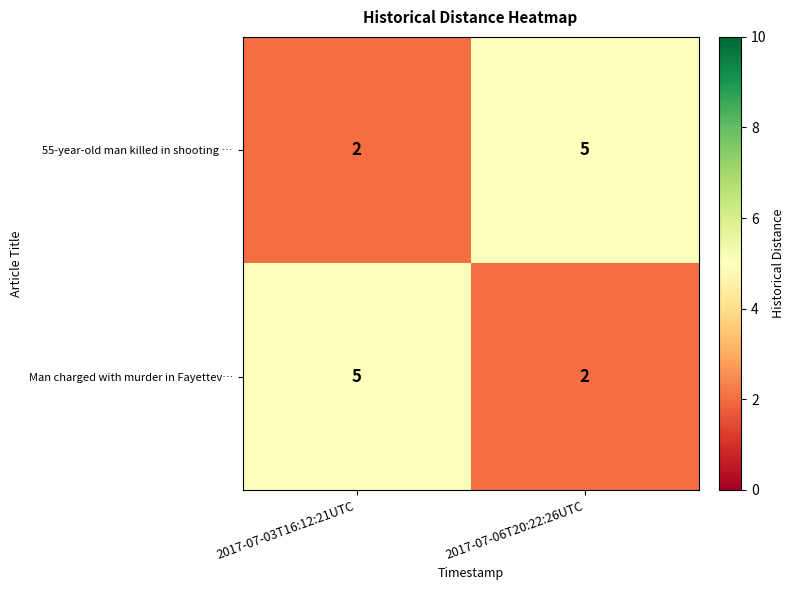

Reading left to right, extract all data points from this chart.

55-year-old man killed in shooting …: 2	5
Man charged with murder in Fayettev…: 5	2